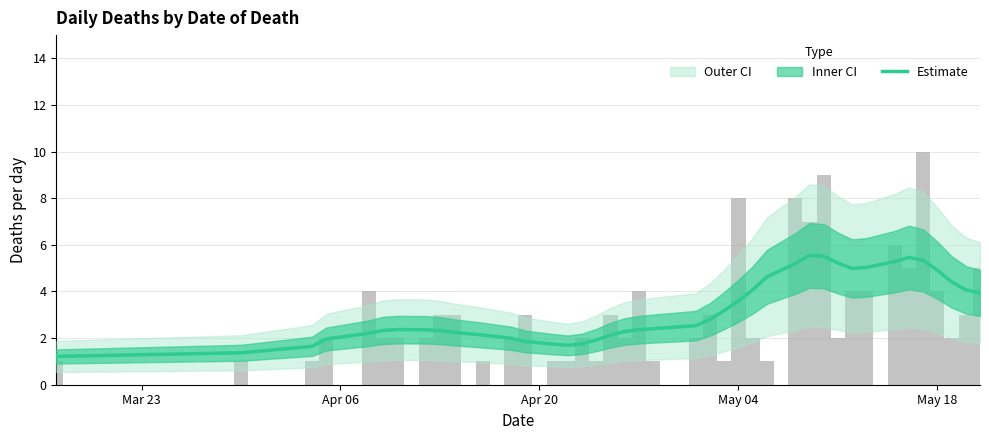

Reading right to left, list all the values displayed in this chart.

3.9	4.1	4.4	4.9	5.3	5.5	5.3	5.0	5.0	5.2	5.5	5.5	5.2	4.6	4.1	3.6	3.2	2.8	2.5	2.4	2.4	2.3	2.1	1.9	1.8	1.7	1.7	1.9	2.0	2.1	2.2	2.3	2.4	2.4	2.3	2.2	2.0	1.6	1.4	1.2